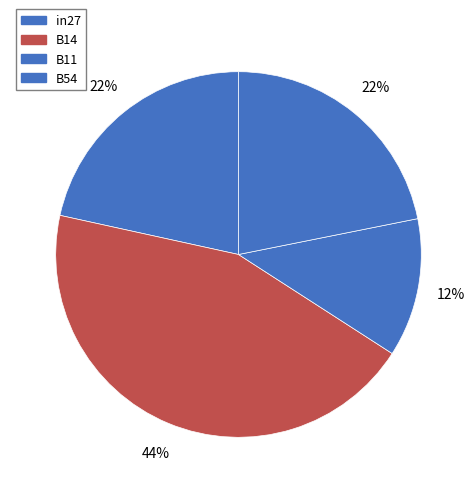

To the nearest percent, what is the difference between the largest and smallest slice percentages?

32%